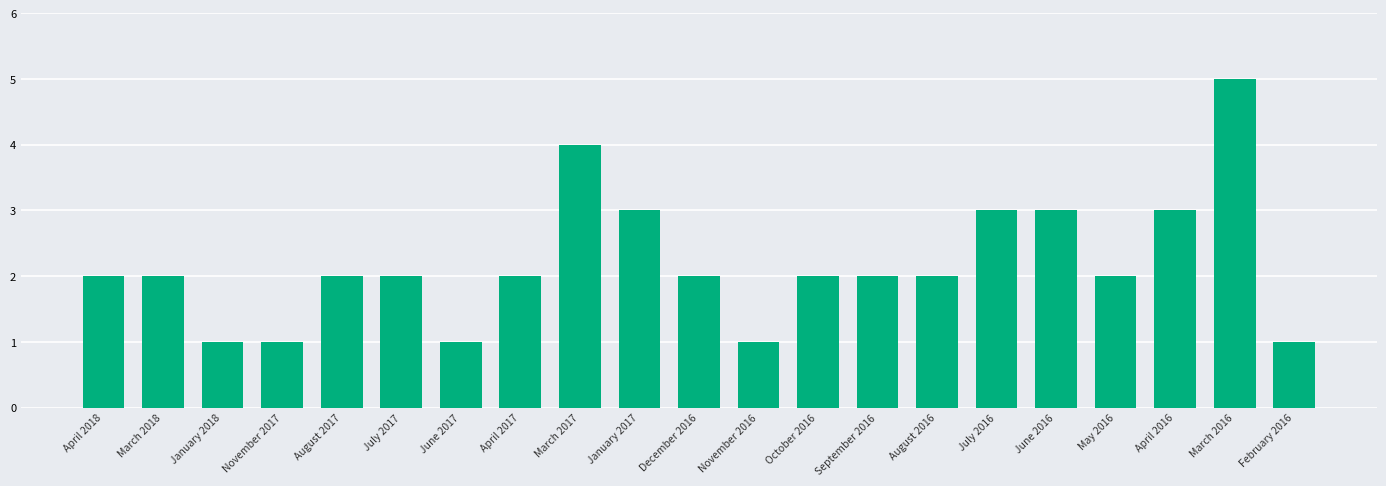

Reading left to right, extract all data points from this chart.

April 2018=2	March 2018=2	January 2018=1	November 2017=1	August 2017=2	July 2017=2	June 2017=1	April 2017=2	March 2017=4	January 2017=3	December 2016=2	November 2016=1	October 2016=2	September 2016=2	August 2016=2	July 2016=3	June 2016=3	May 2016=2	April 2016=3	March 2016=5	February 2016=1